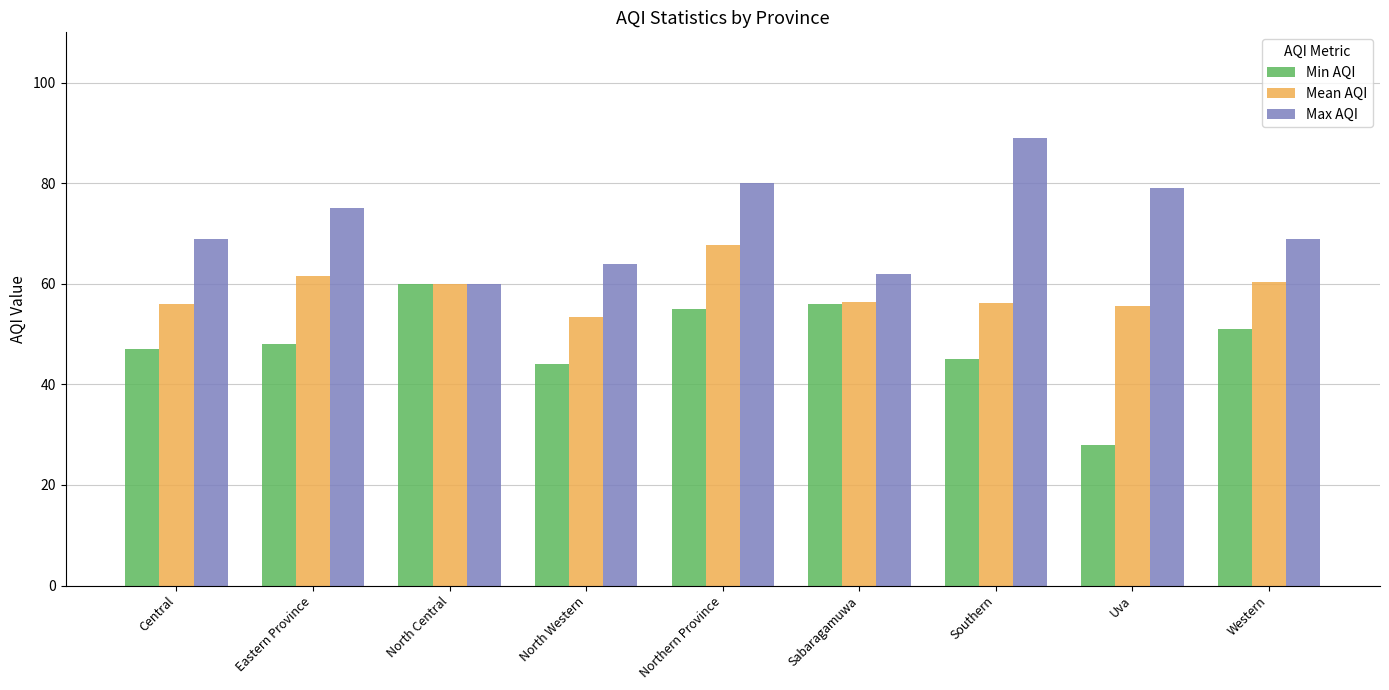

What is the spread (max minus min) of values at Uva?

51.0